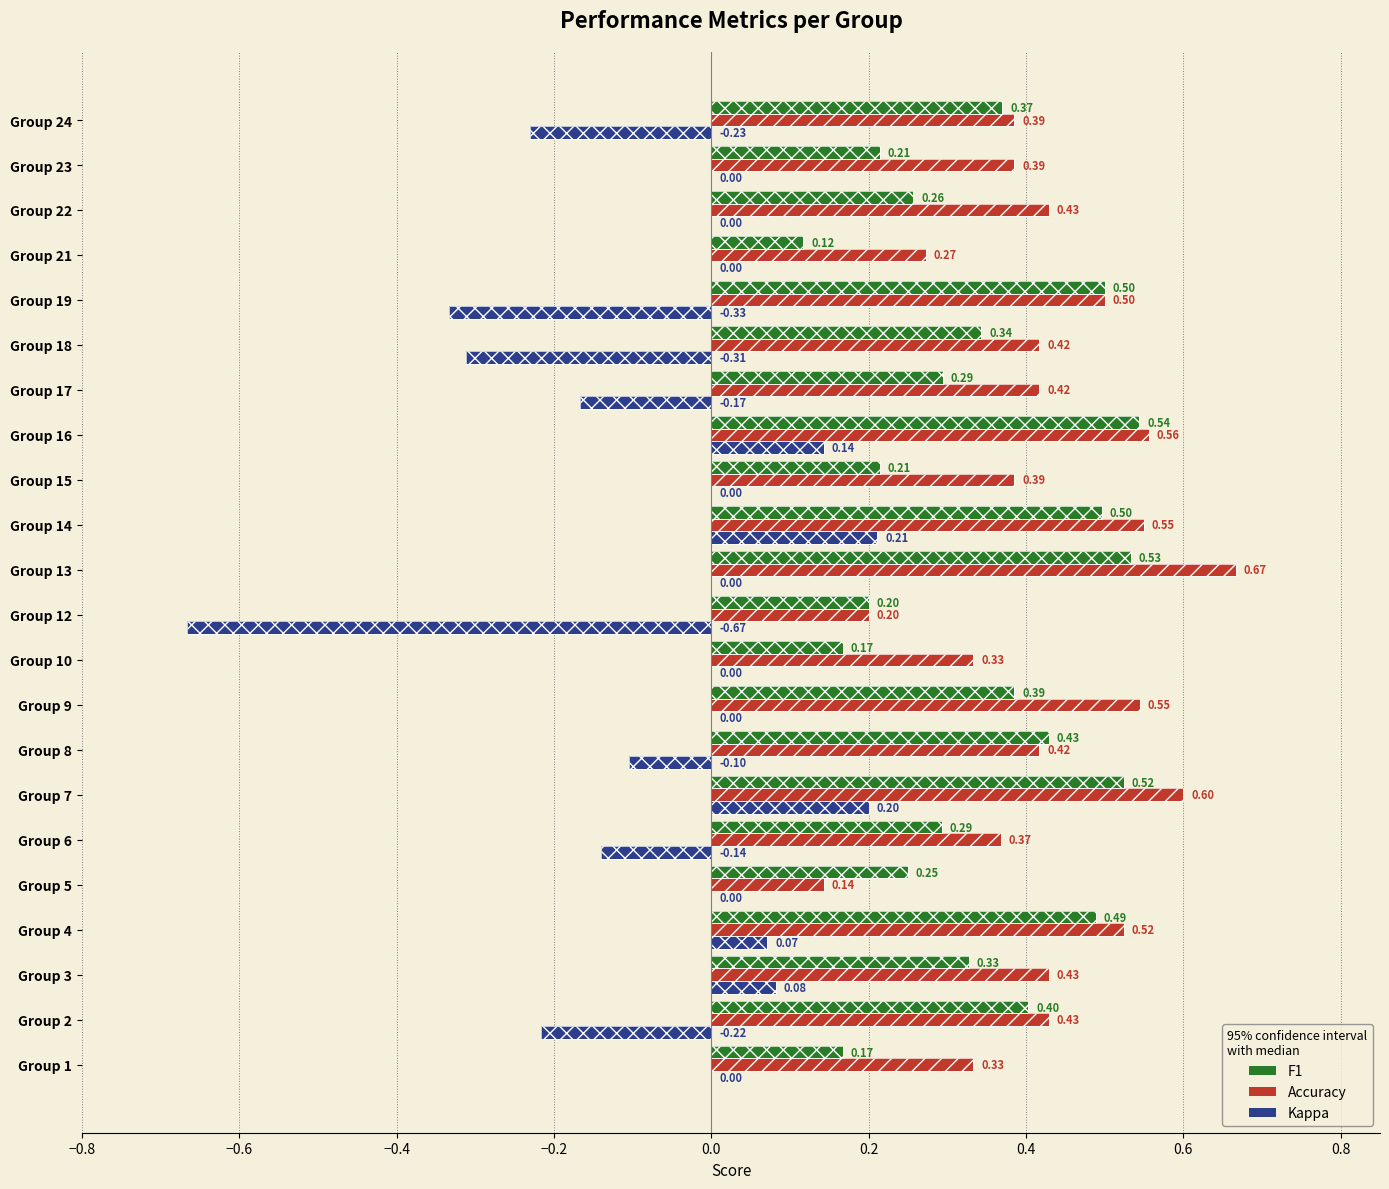

List the series in order of their overall mean, highest first.

Accuracy, F1, Kappa